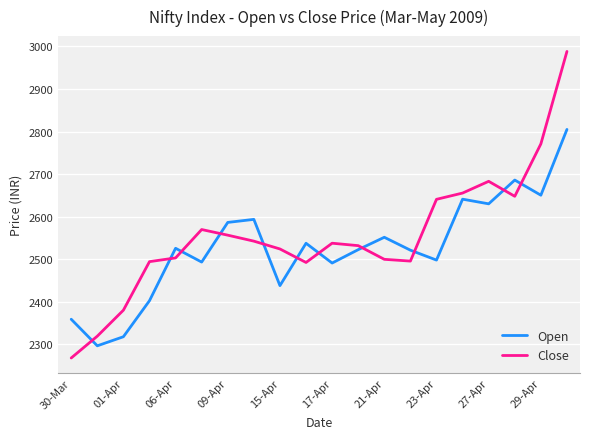

What is the difference between the maximum and minimum values in the Open series?

508.9